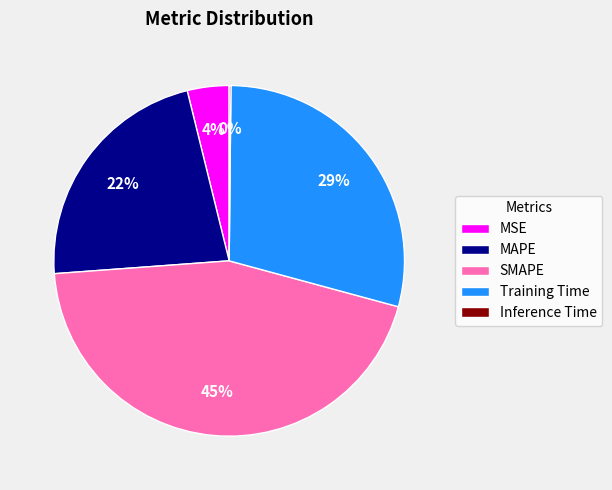

Which has a higher value, MSE or MAPE?

MAPE